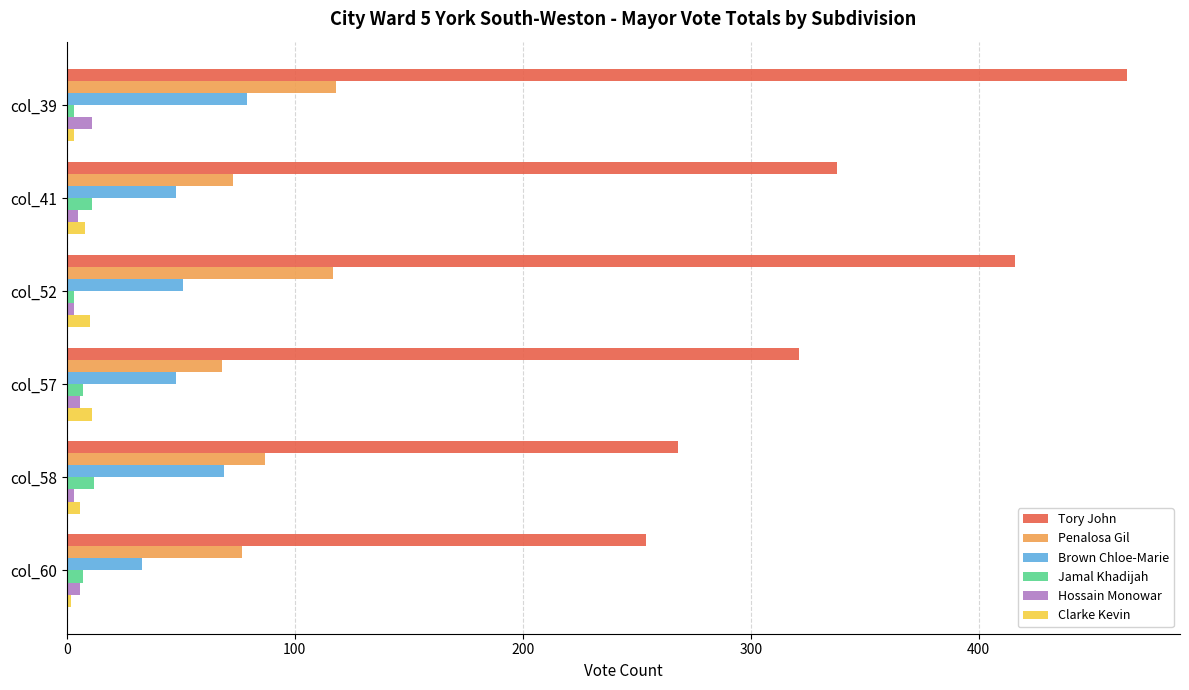

Where is Tory John nearest to the value 359?

col_41